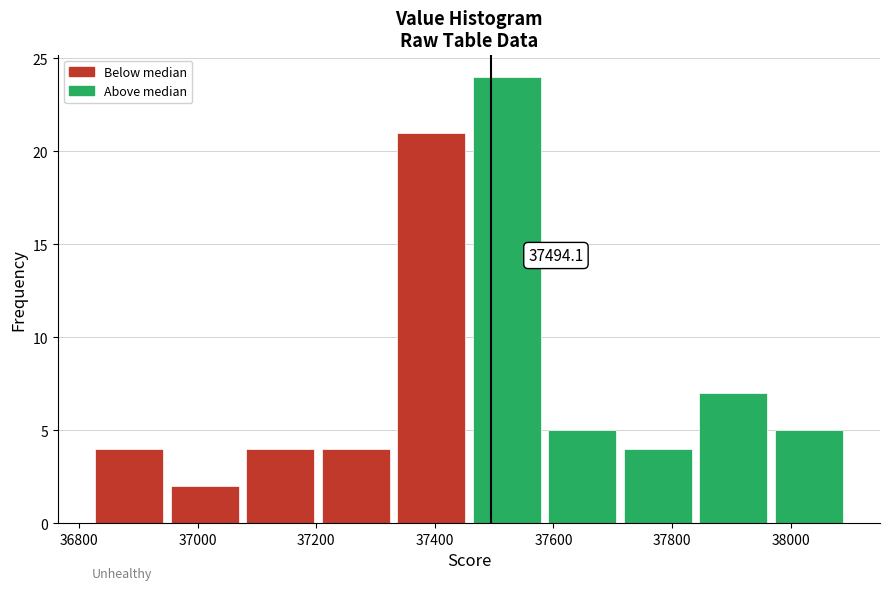

Over which range of the x-axis is the bar tallest?

37460 to 37580